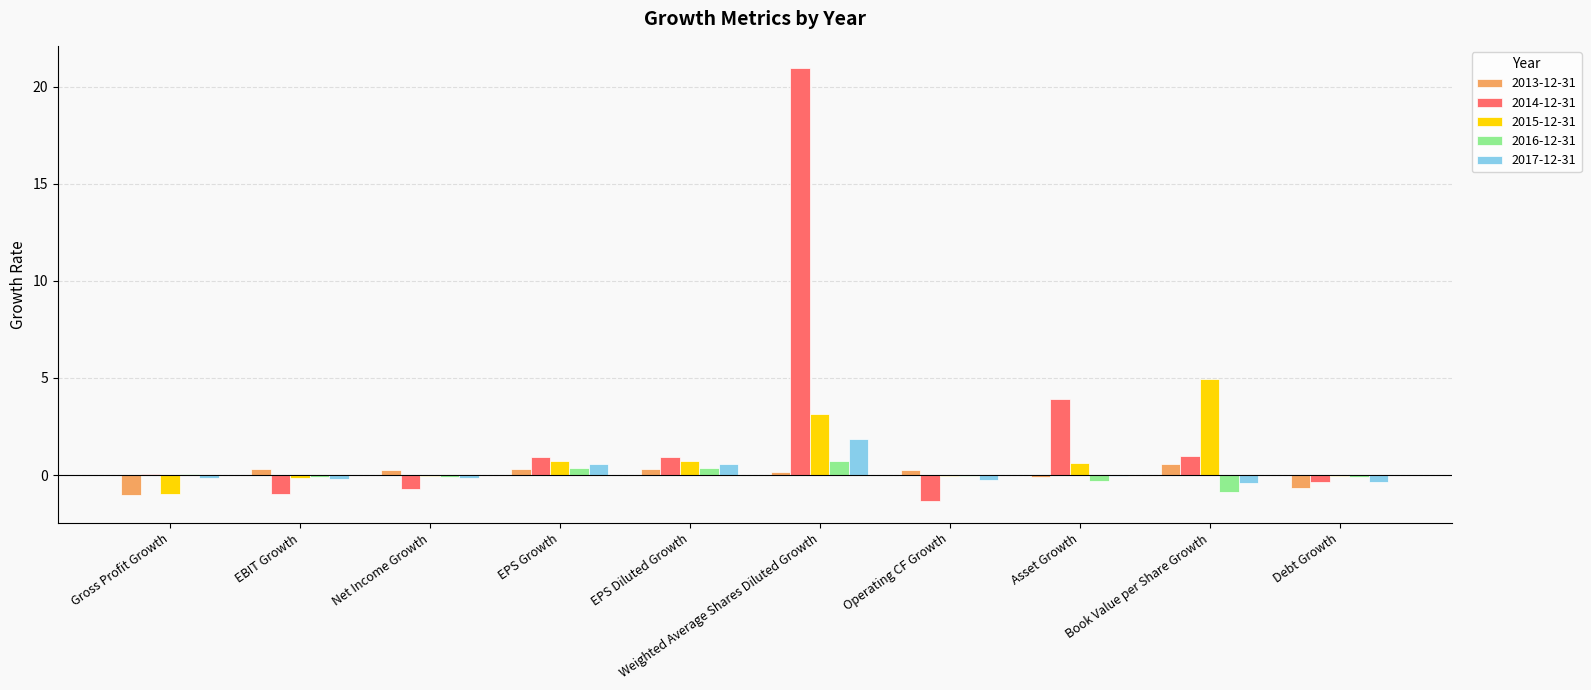

Which category has the highest value in the 2015-12-31 series?

Book Value per Share Growth